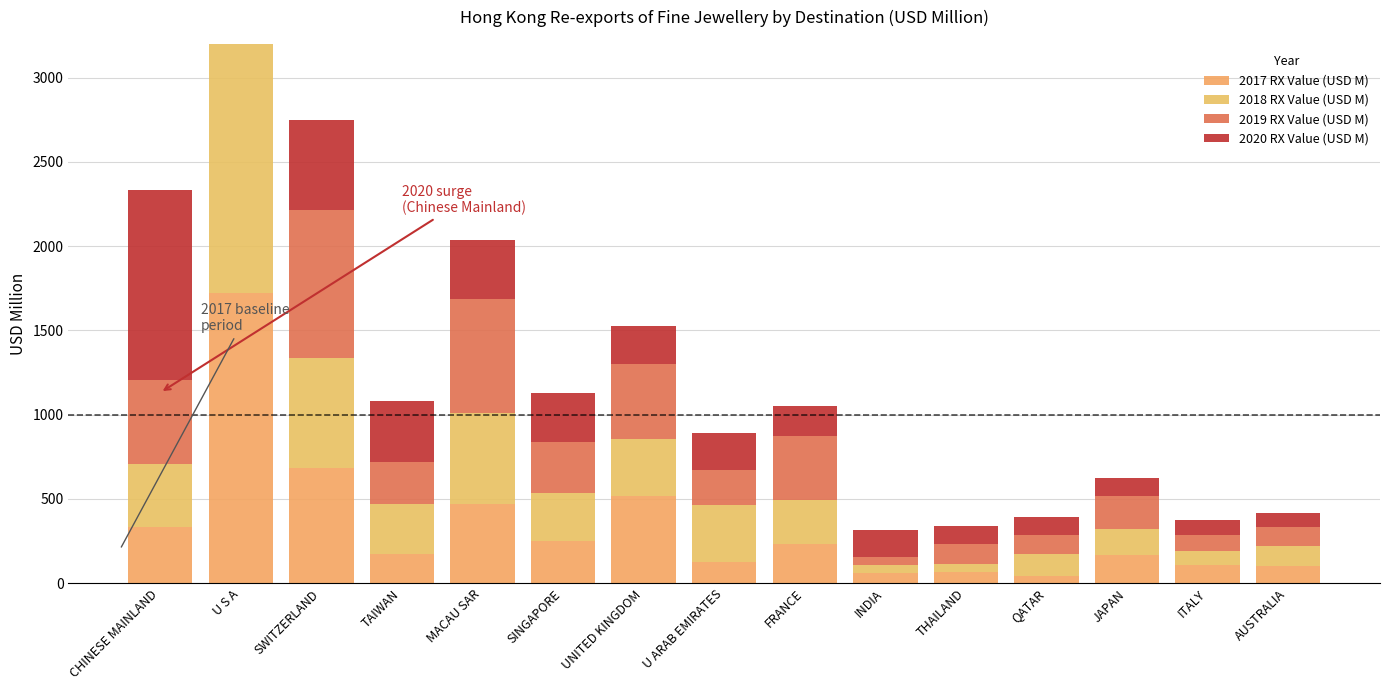

What is the label of the 14th bar from the right?

U S A